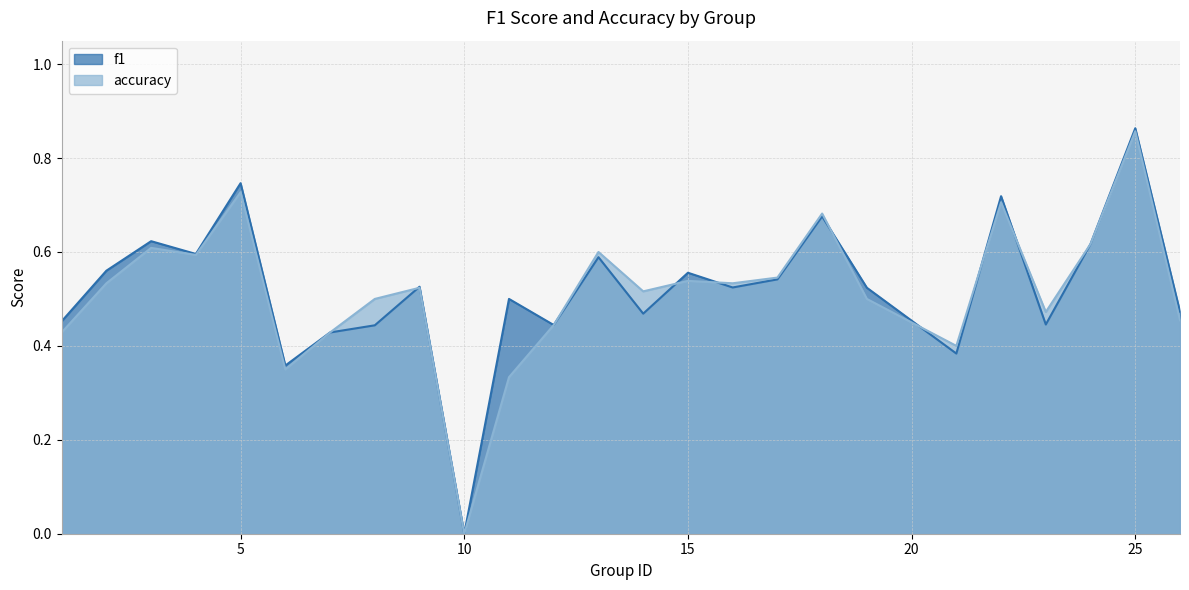

What is the maximum value for f1?

0.9